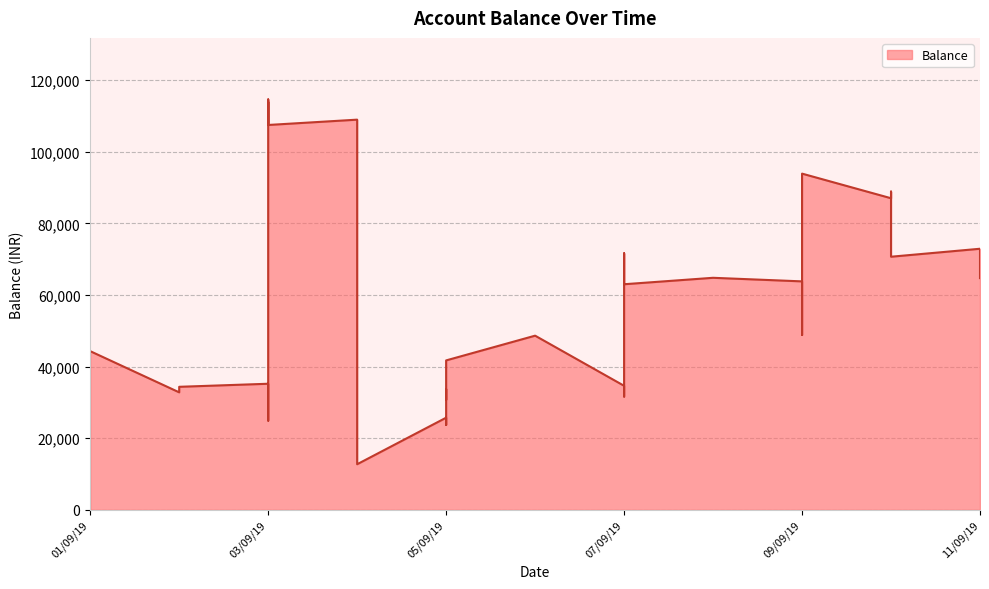

What is the smallest value displayed?

12742.8